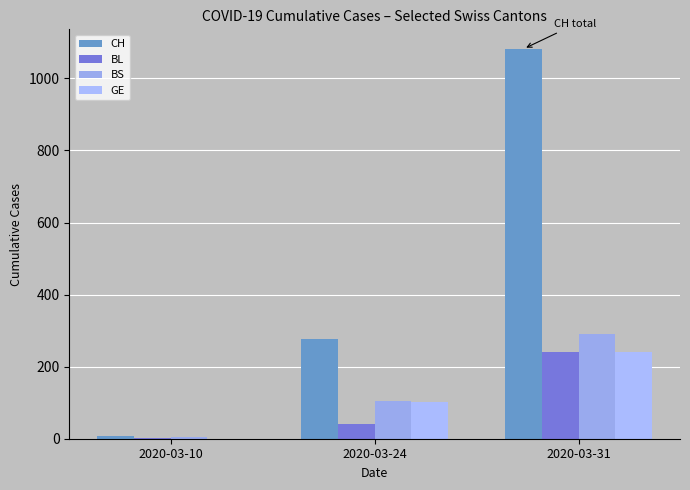

What is the difference between the BS values at 2020-03-10 and 2020-03-31?

288